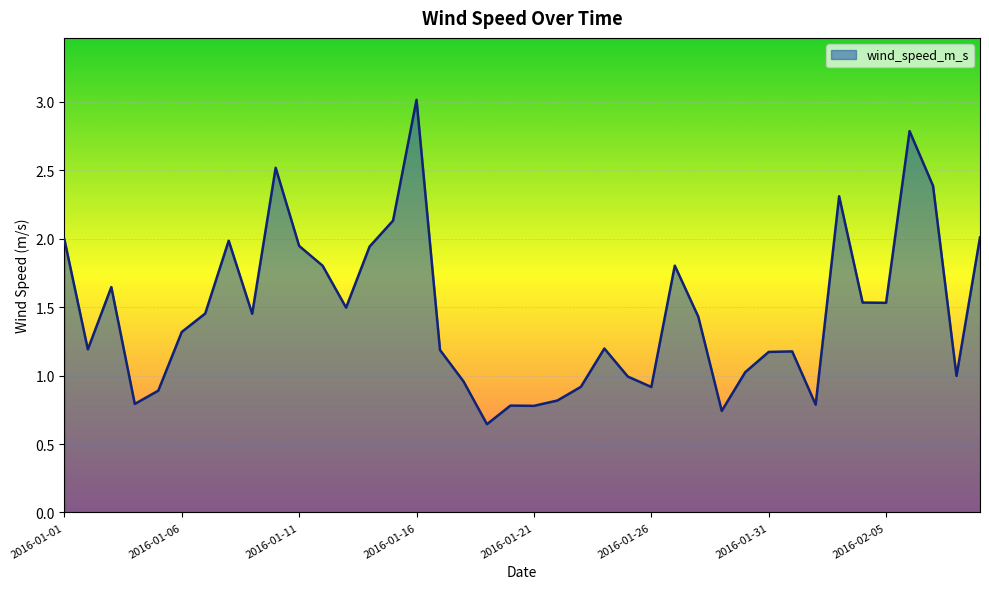

What is the sum of all values?

58.5